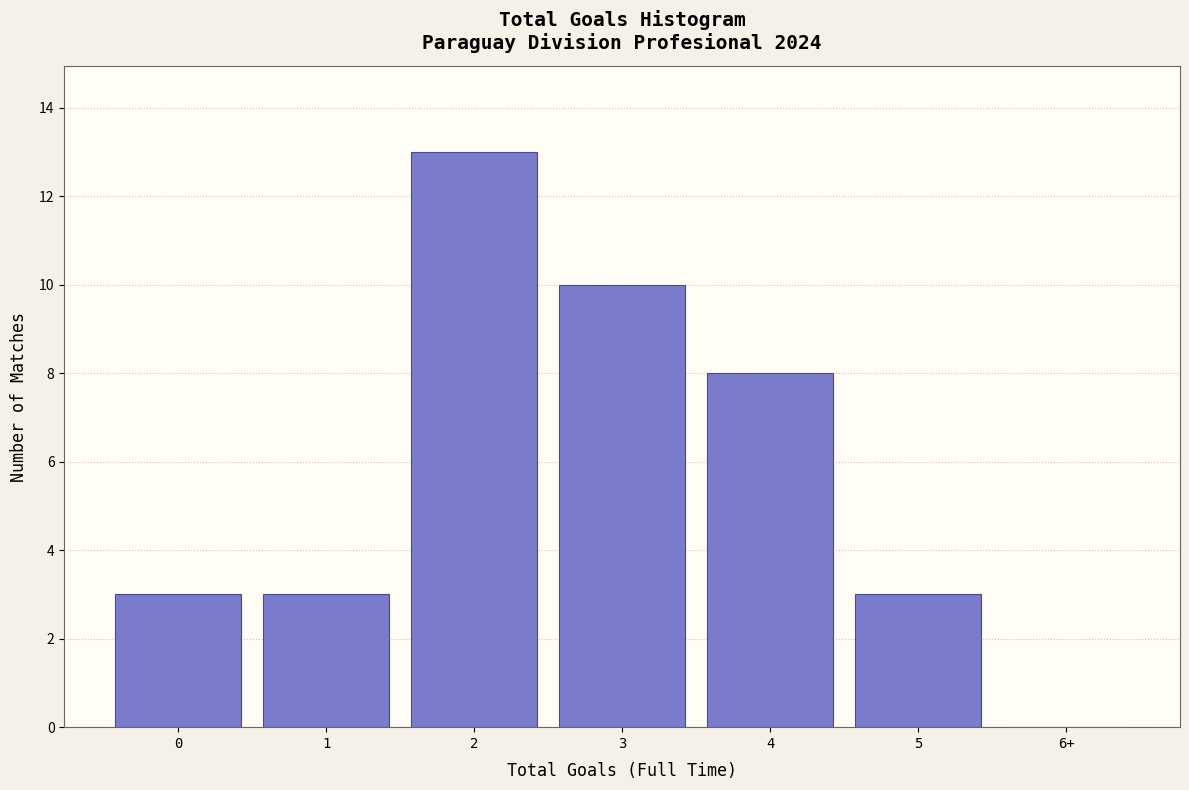

Reading right to left, what are all the values shown in this chart?

6+=0	5=3	4=8	3=10	2=13	1=3	0=3